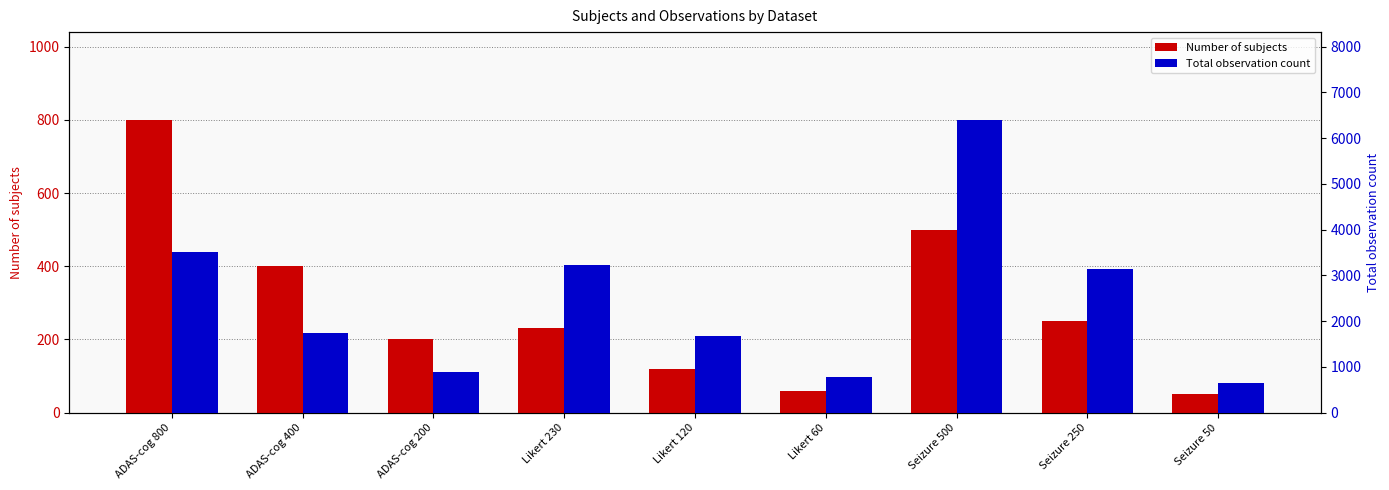

Reading right to left, extract all data points from this chart.

Number of subjects: Seizure 50=50	Seizure 250=250	Seizure 500=500	Likert 60=60	Likert 120=120	Likert 230=230	ADAS-cog 200=200	ADAS-cog 400=400	ADAS-cog 800=800
Total observation count: Seizure 50=646	Seizure 250=3135	Seizure 500=6397	Likert 60=788	Likert 120=1671	Likert 230=3226	ADAS-cog 200=894	ADAS-cog 400=1732	ADAS-cog 800=3519